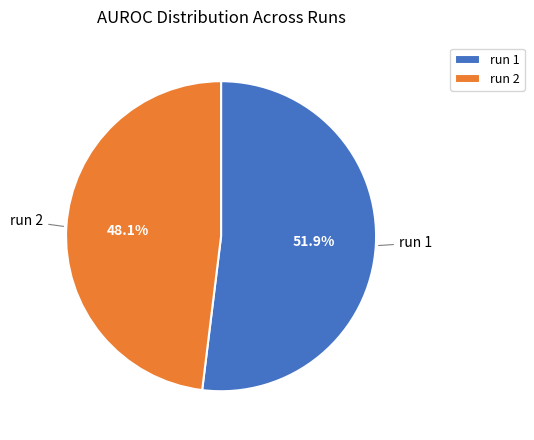

Count the number of slices in the pie.

2